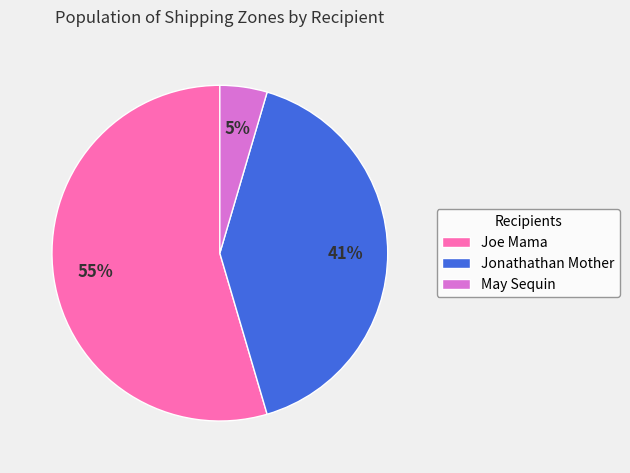

Is the sum of May Sequin and Jonathathan Mother greater than half?

No